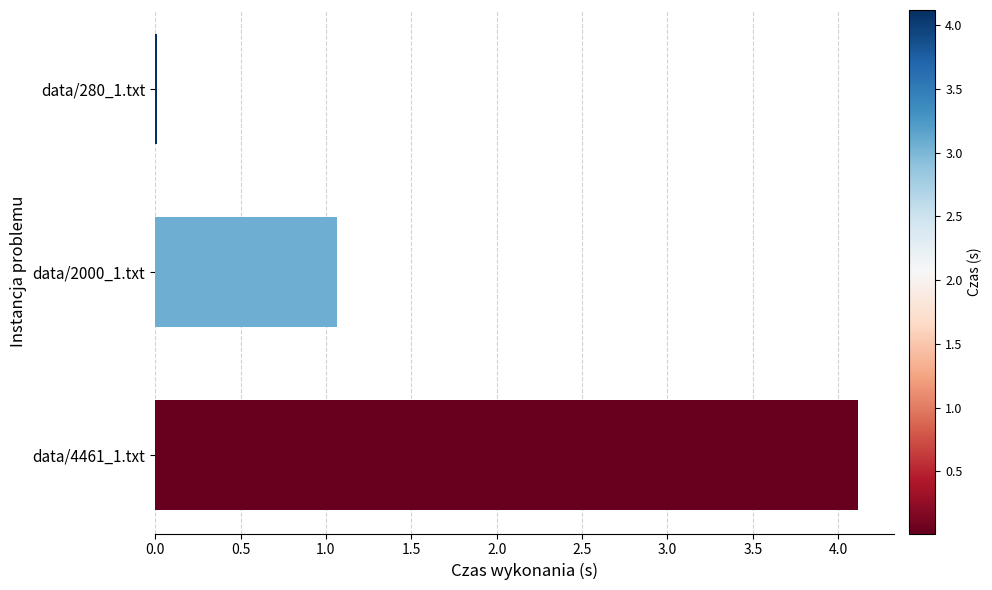

Count the number of data series in this chart.

1